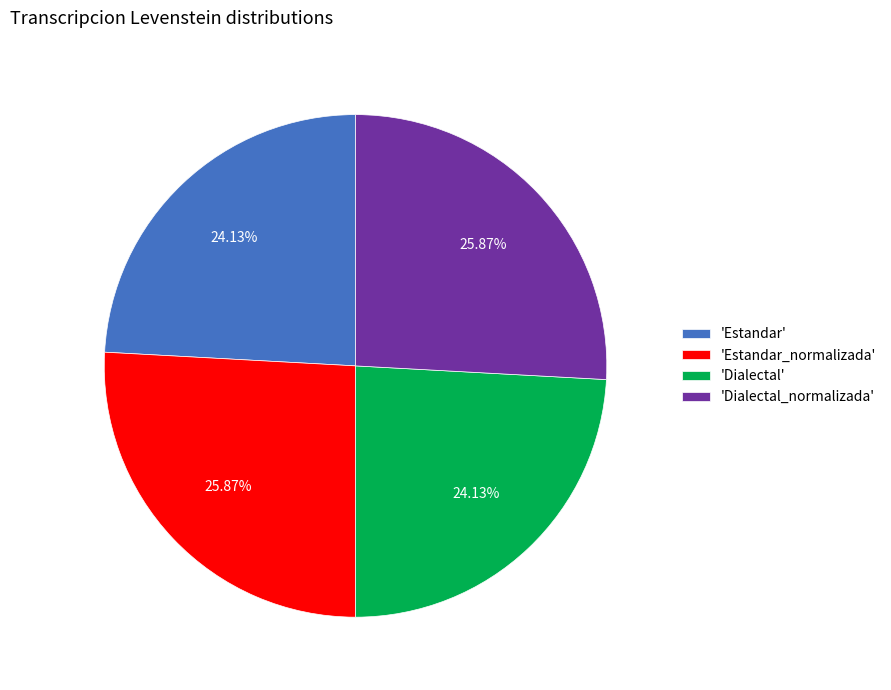

Is there any slice that represents more than half of the pie?

No